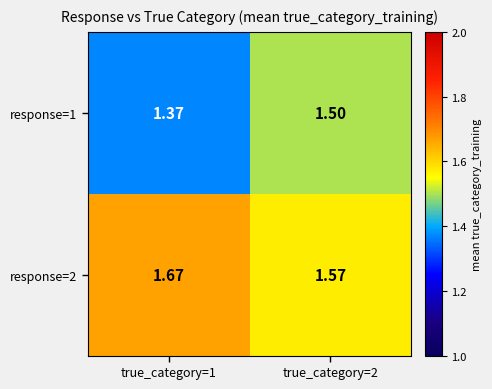

Which series has the largest total across all categories?

response=2